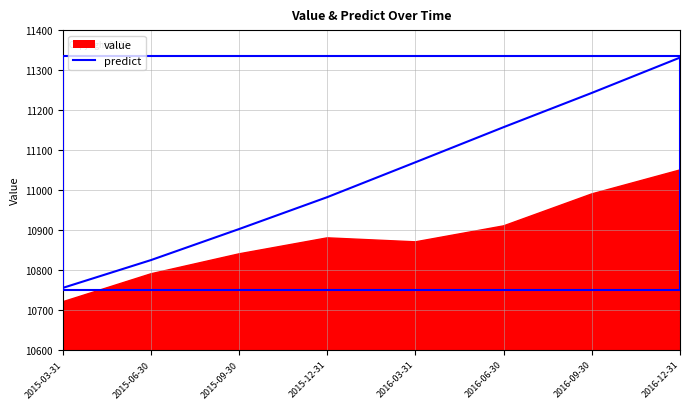

Which label corresponds to the smallest value in the chart?

2015-03-31